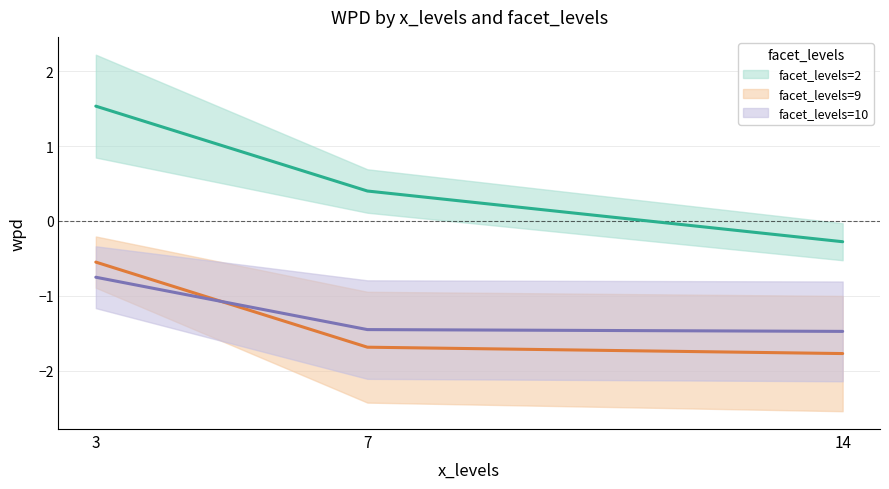

What is the value of the facet_levels=2 point at the 1st from the left?

1.5